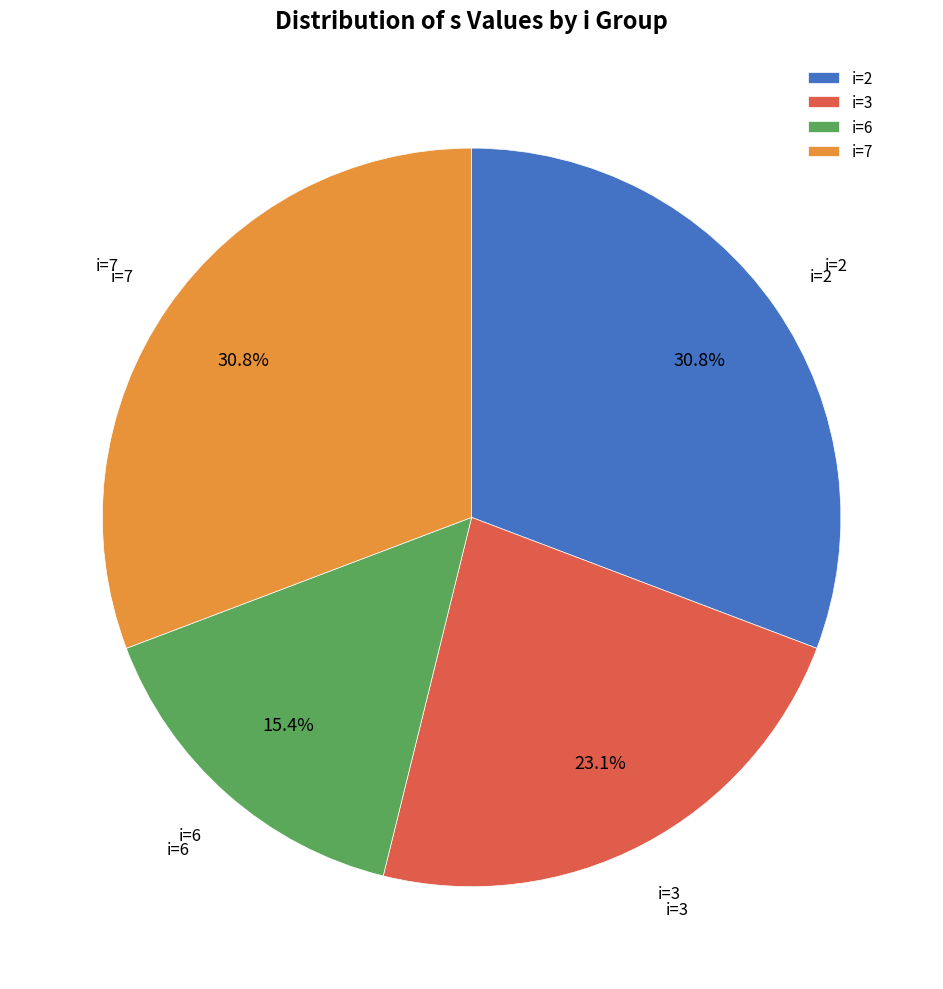

Approximately how many times larger is the value at i=3 compared to i=6?

1.5